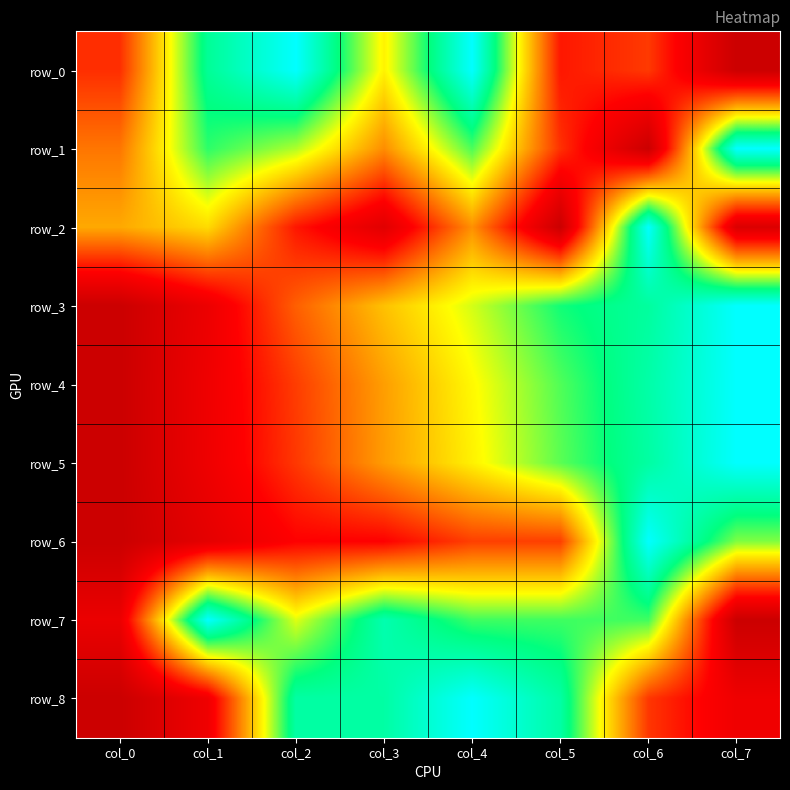

The row_6 series shows 0.0 at col_0. True or false?

True